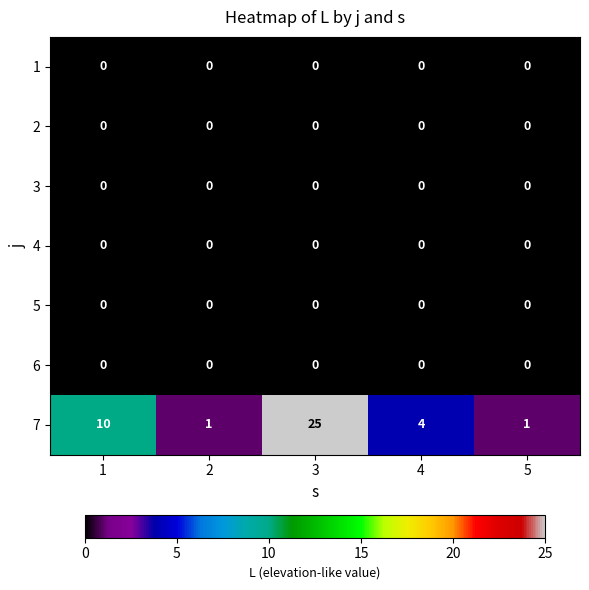

Which series has the largest total across all categories?

7